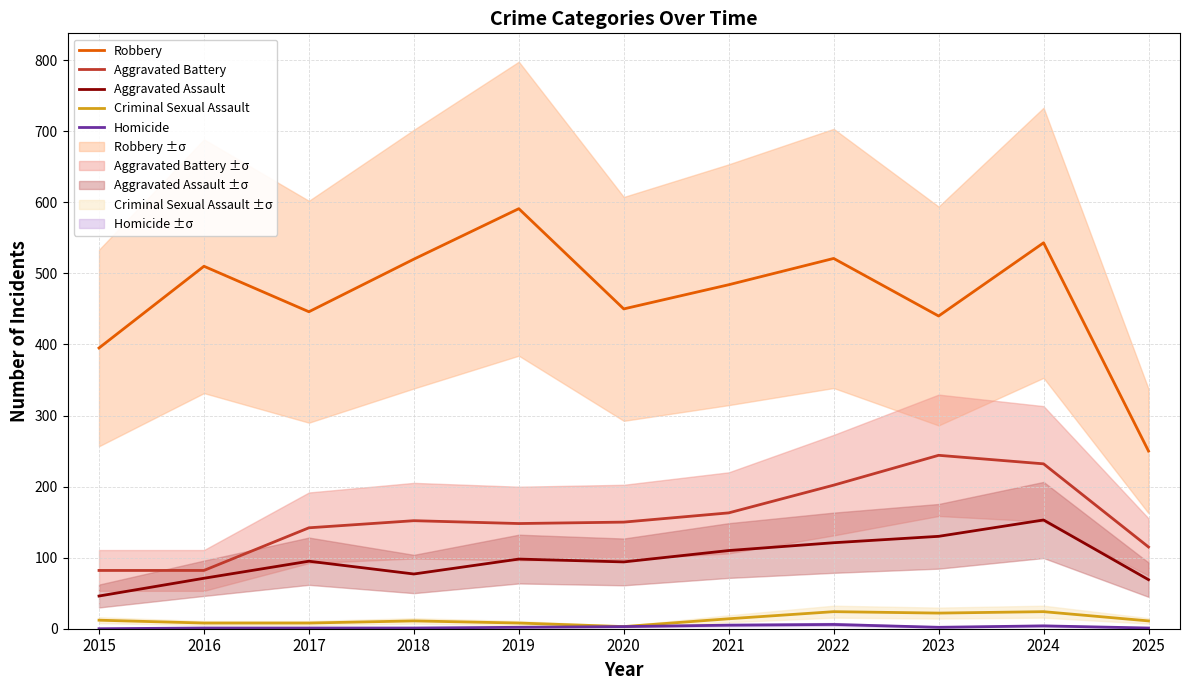

What is the average value of the Criminal Sexual Assault series?

13